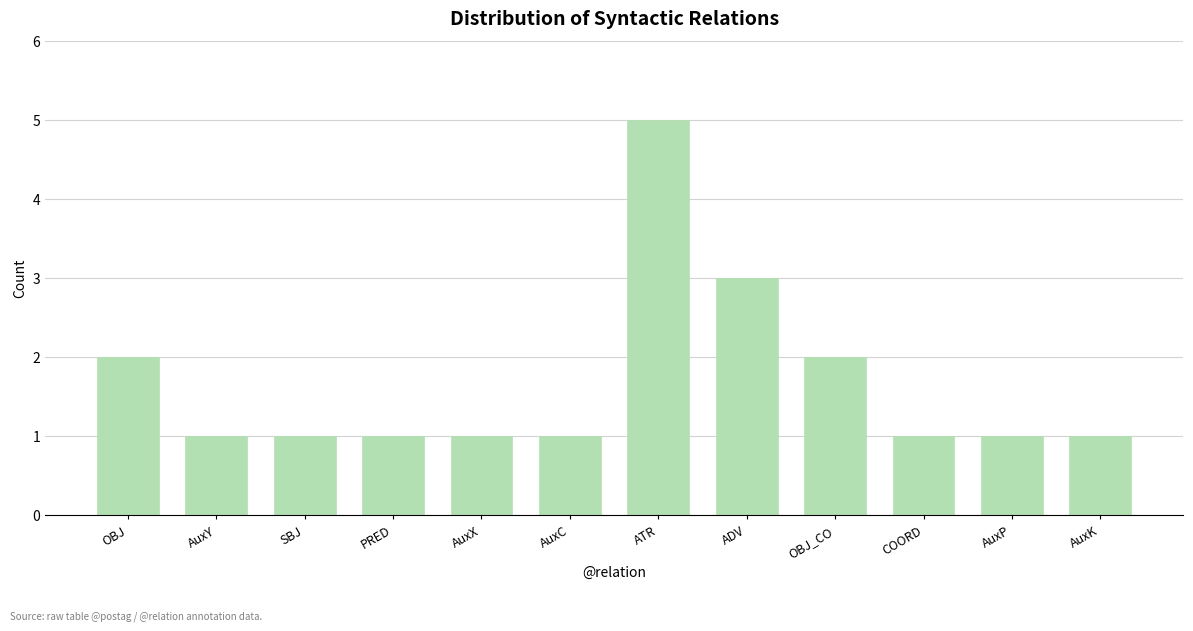

Reading right to left, what are all the values shown in this chart?

AuxK=1	AuxP=1	COORD=1	OBJ_CO=2	ADV=3	ATR=5	AuxC=1	AuxX=1	PRED=1	SBJ=1	AuxY=1	OBJ=2